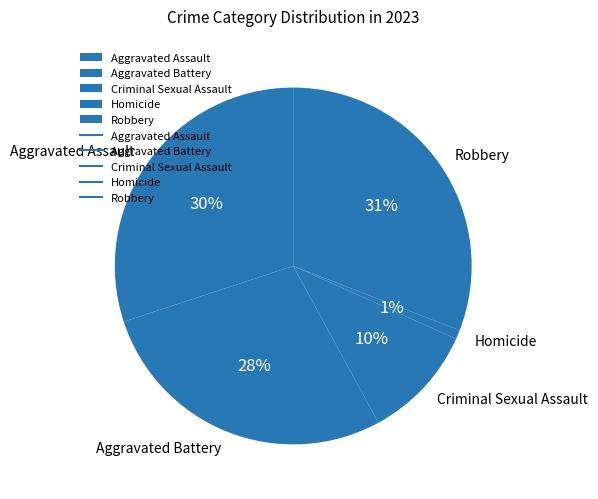

True or false: Aggravated Battery accounts for 39% of the total.

False